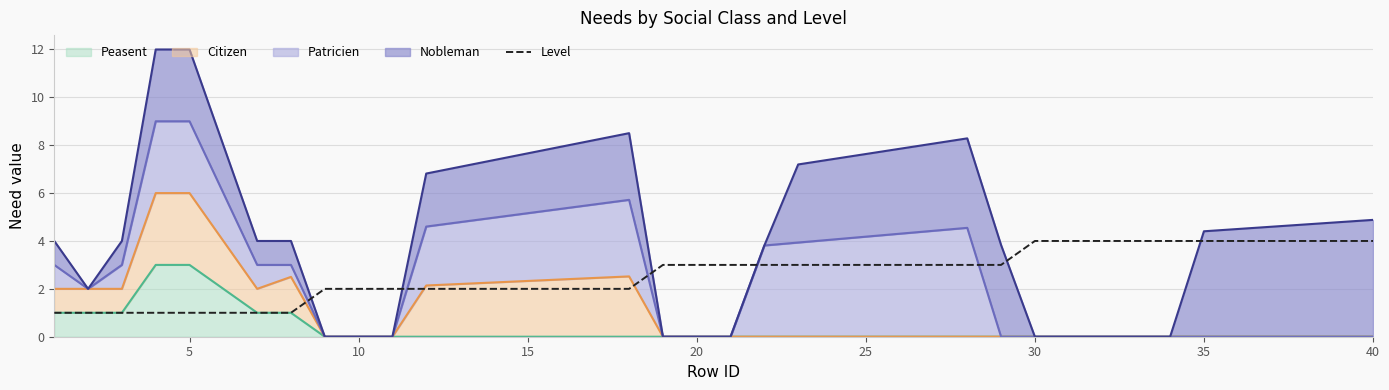

What is the difference between the maximum and second lowest values?

3